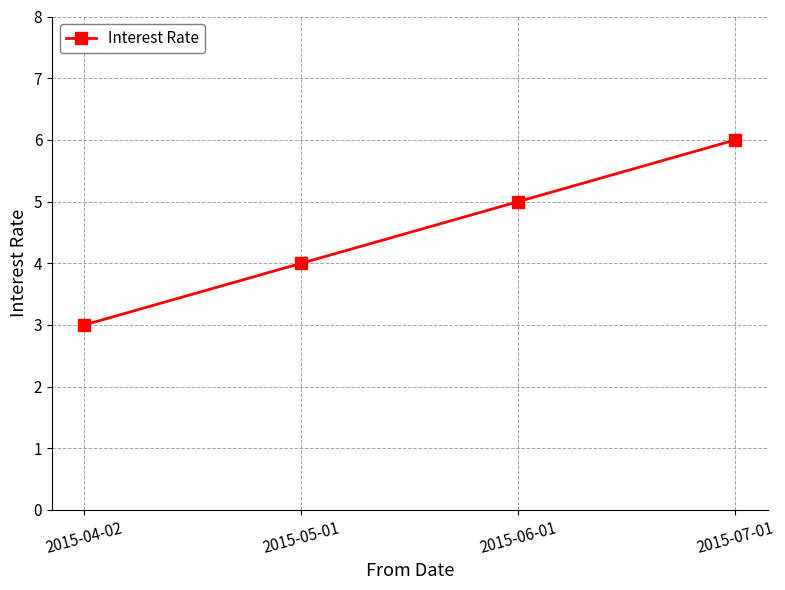

What is the label of the 3rd point from the left?

2015-06-01